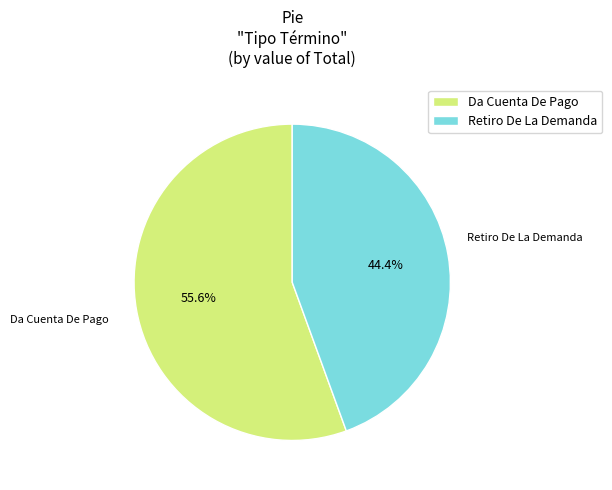

Approximately how many times larger is the value at Retiro De La Demanda compared to Da Cuenta De Pago?

0.8